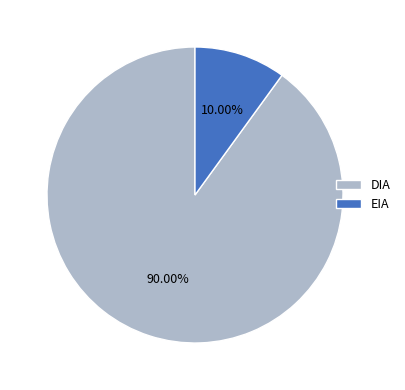

Rank the categories by value from highest to lowest.

DIA, EIA